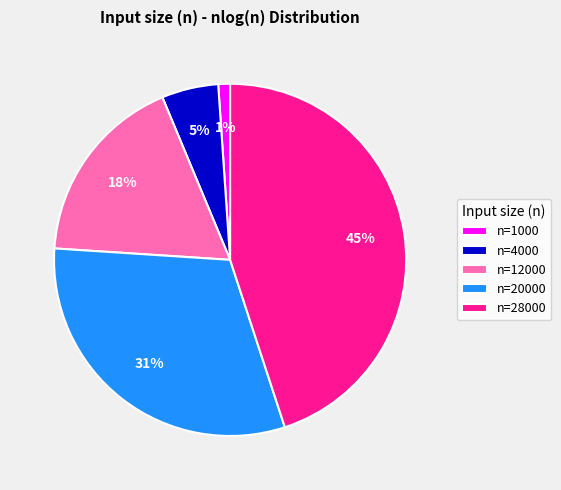

What percentage is the n=28000 slice, to the nearest percent?

45%